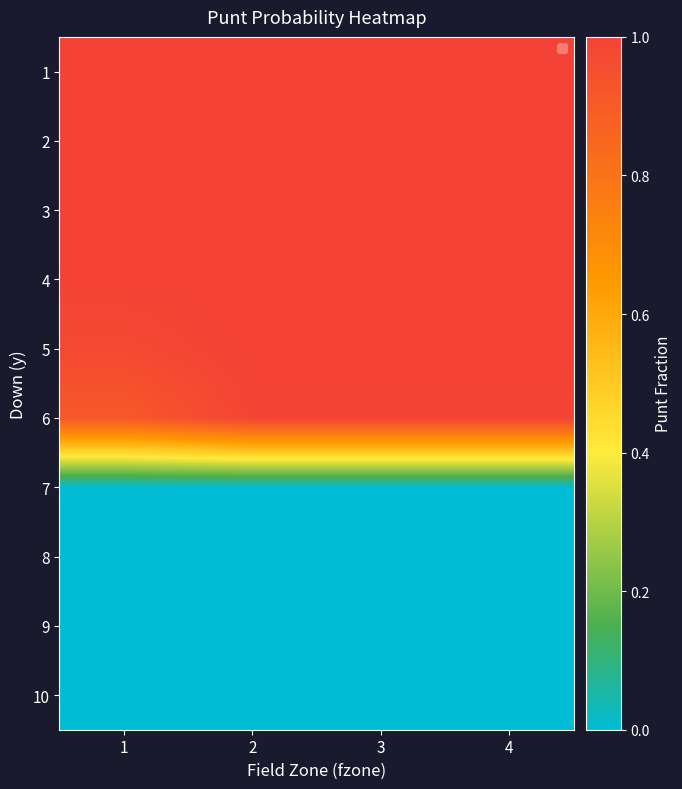

Which category has the highest value across all series?

1